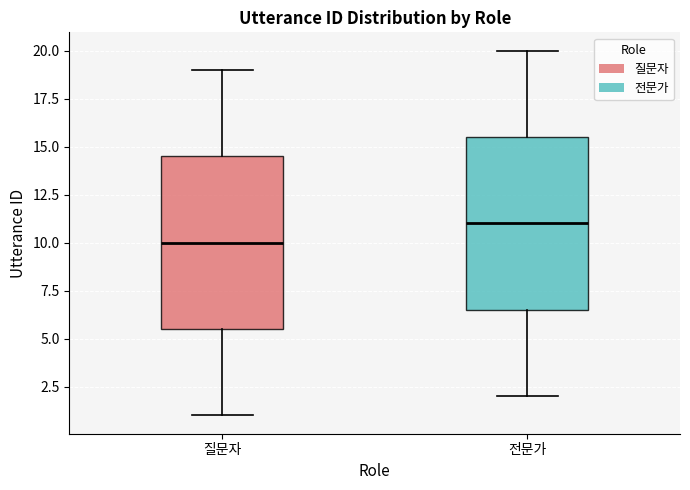

Which box's median line is the highest?

전문가